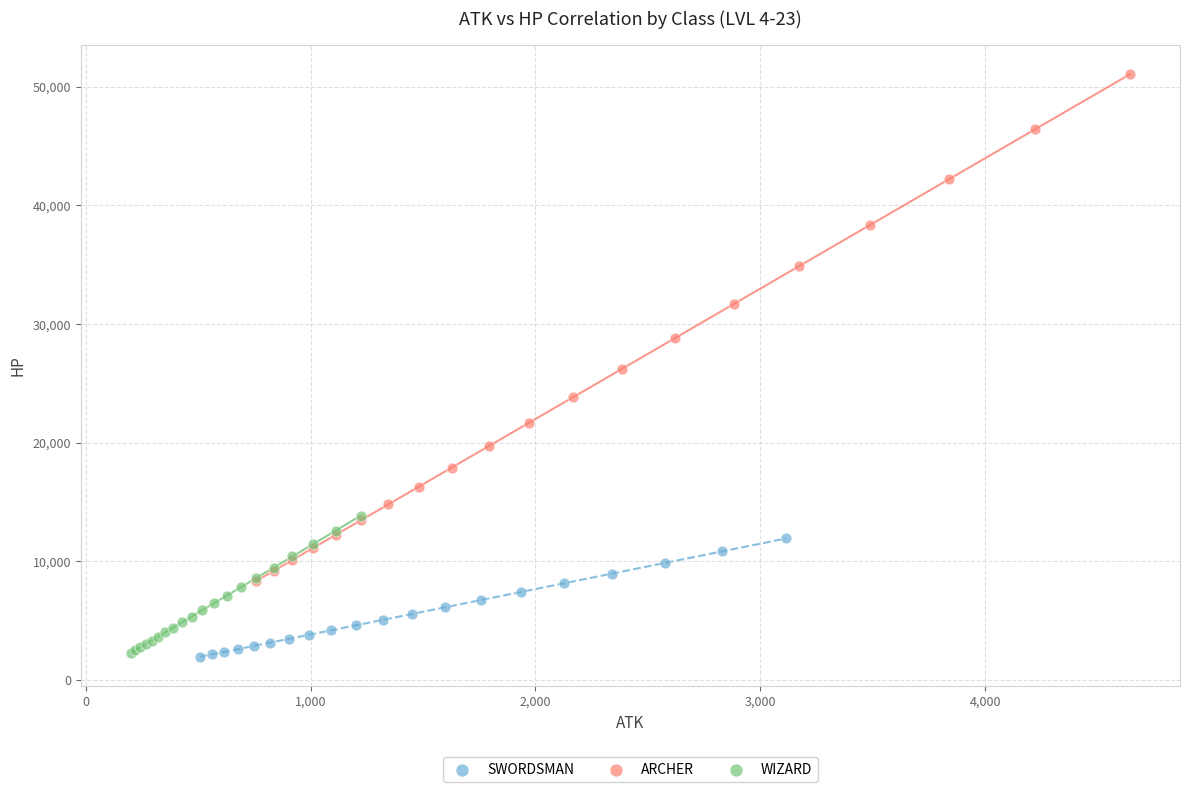

Which series has the largest Y range (max minus min)?

ARCHER